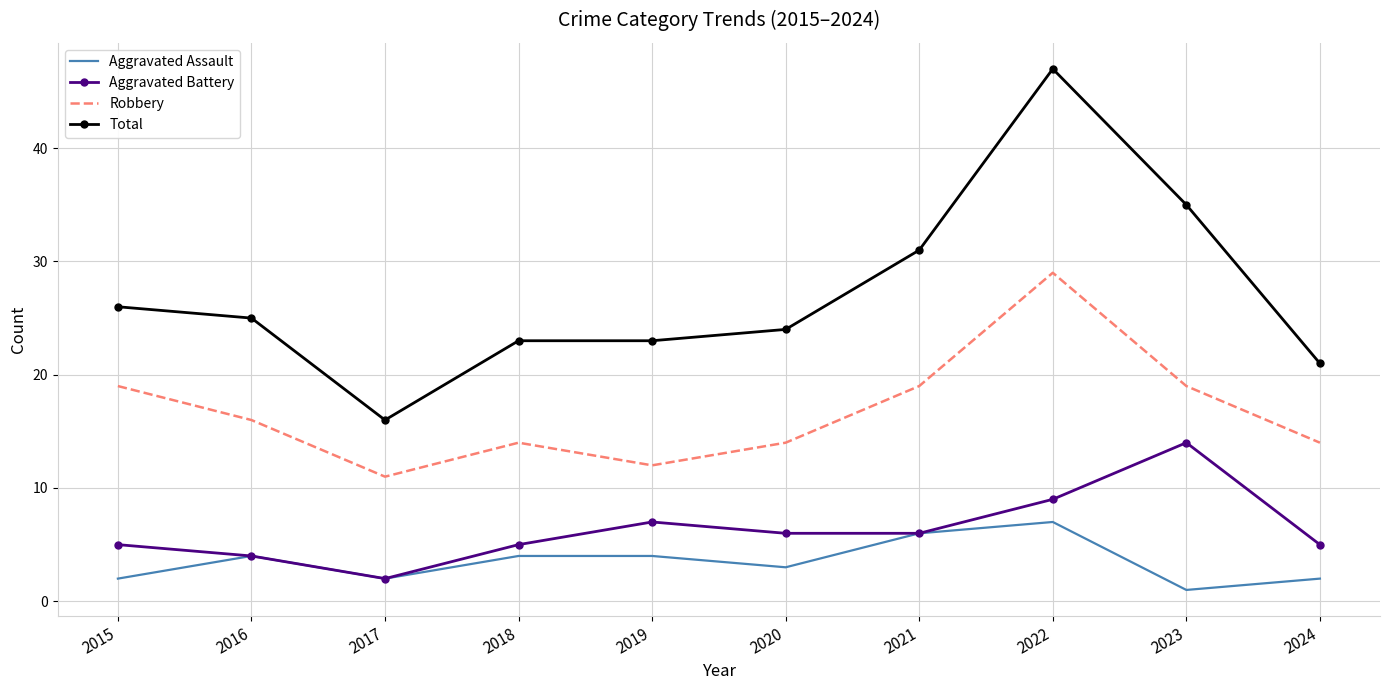

True or false: Aggravated Battery and Robbery intersect in this chart.

False